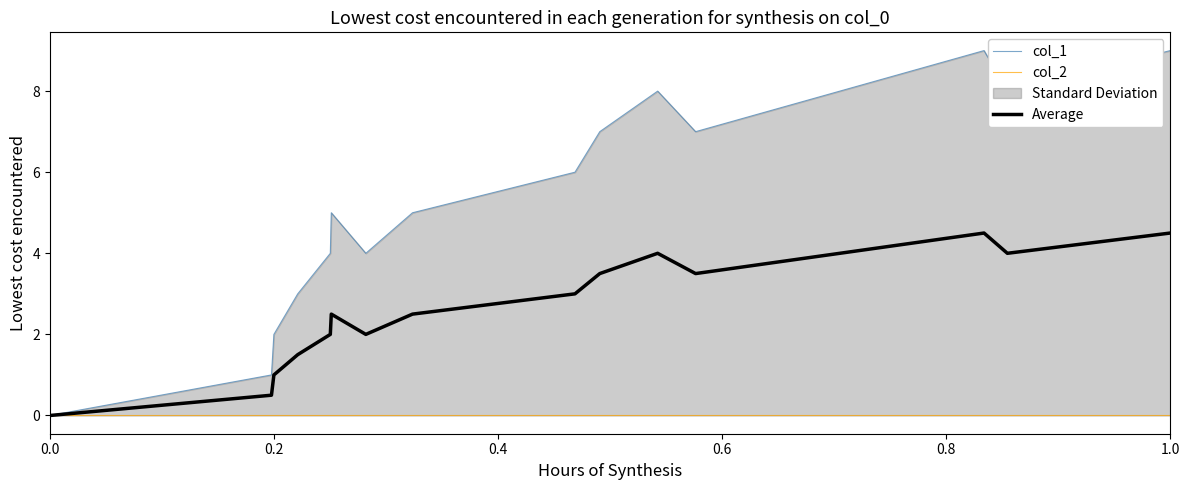

What is the maximum value for Average?

4.5